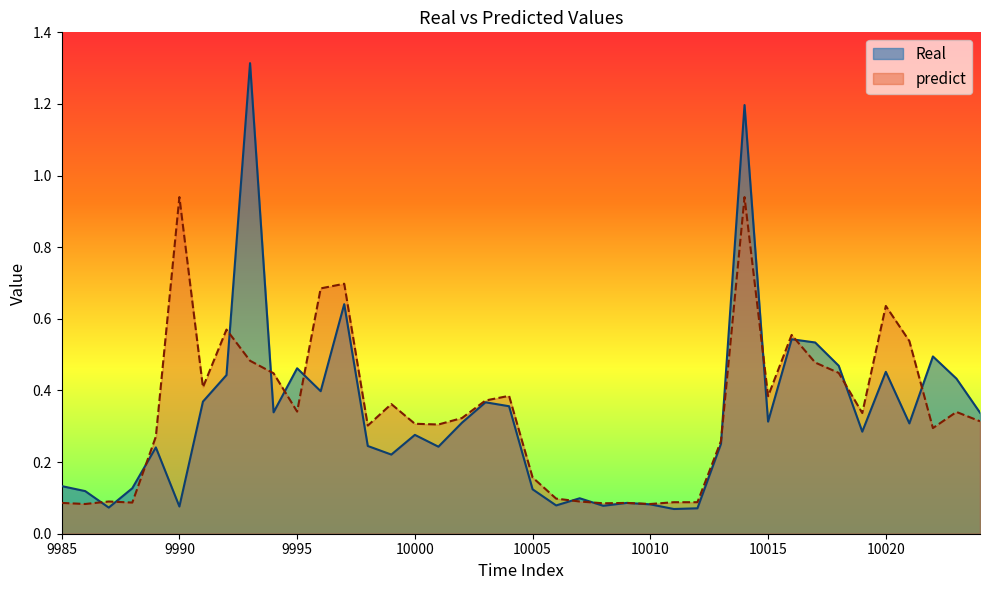

True or false: Real has more than 1 points higher than both neighbors.

True